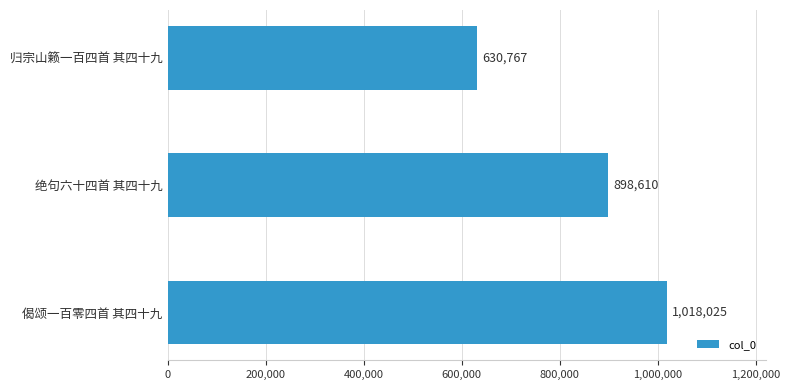

What is the sum of all values?

2547402